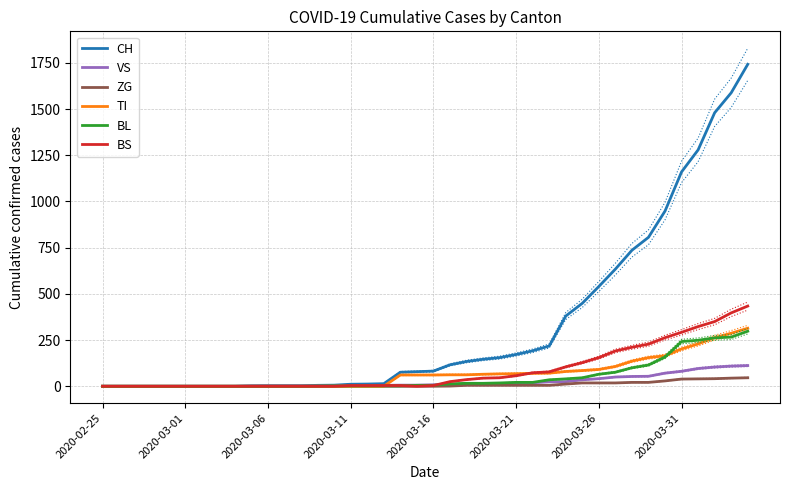

What is the maximum value for BS?

434